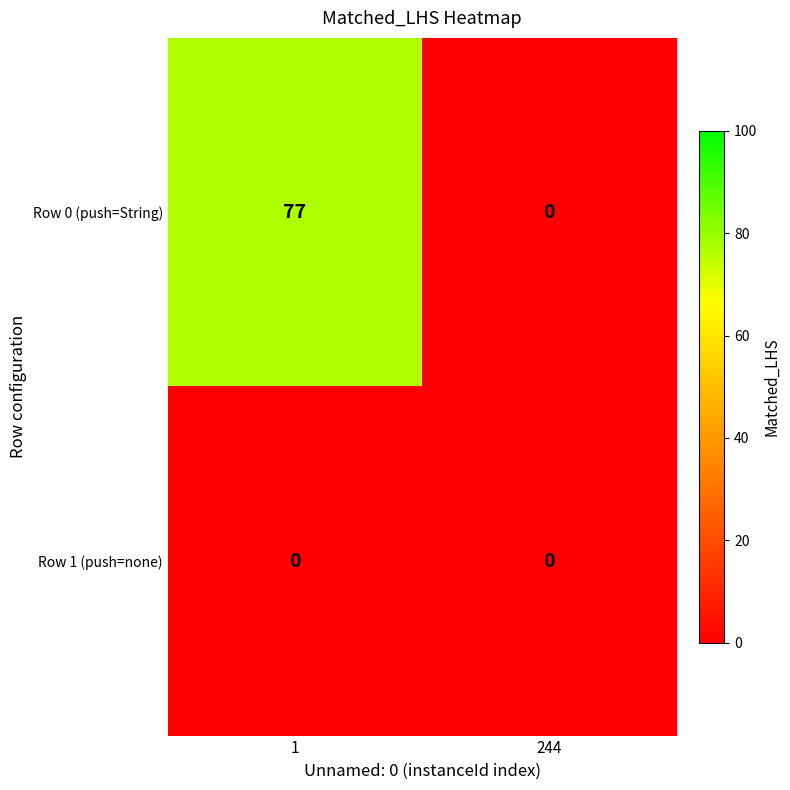

What is the maximum value shown in the chart?

77